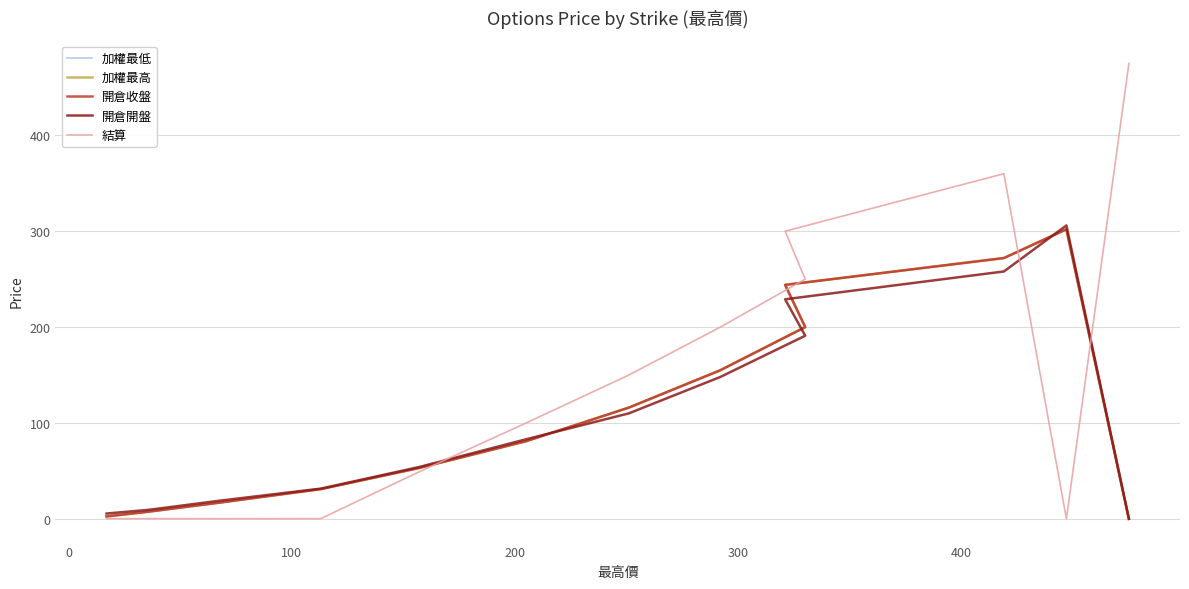

Is this an area chart (filled region under the line)?

No